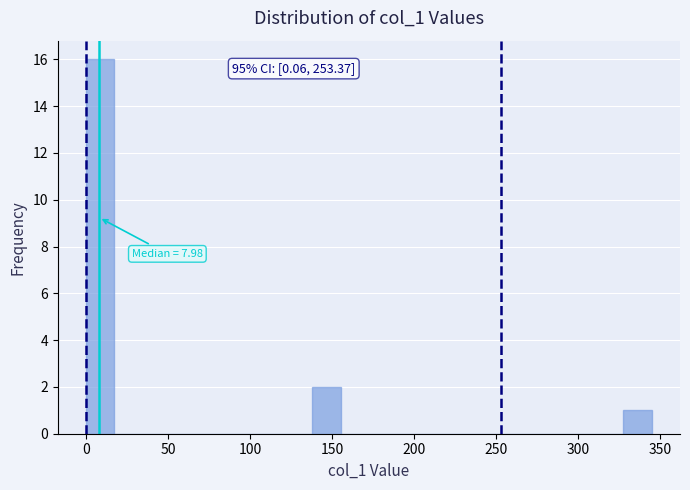

Around what value on the x-axis is the tallest bar? Give the approximate position of its centre, as read against the axis.

10